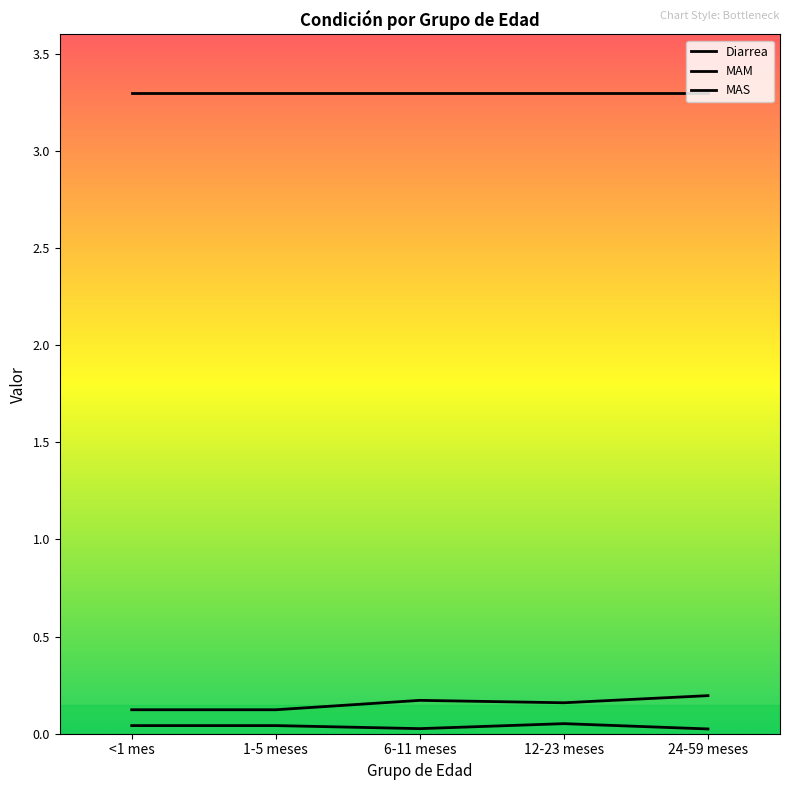

True or false: MAS has a value of 0.0 at 12-23 meses.

False